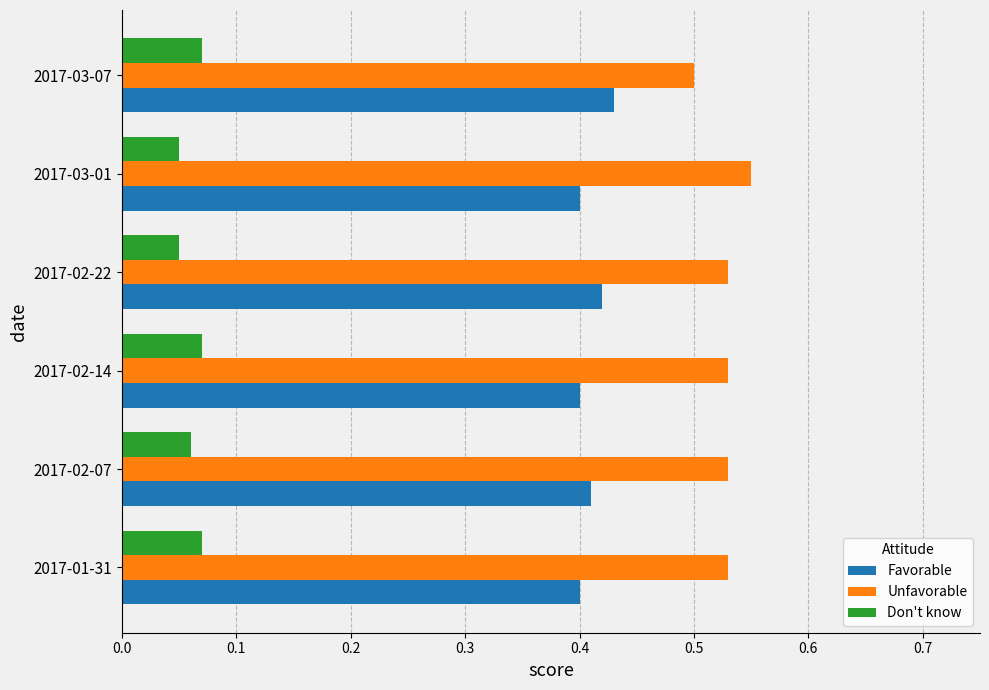

What is the sum of all Favorable values?

2.5